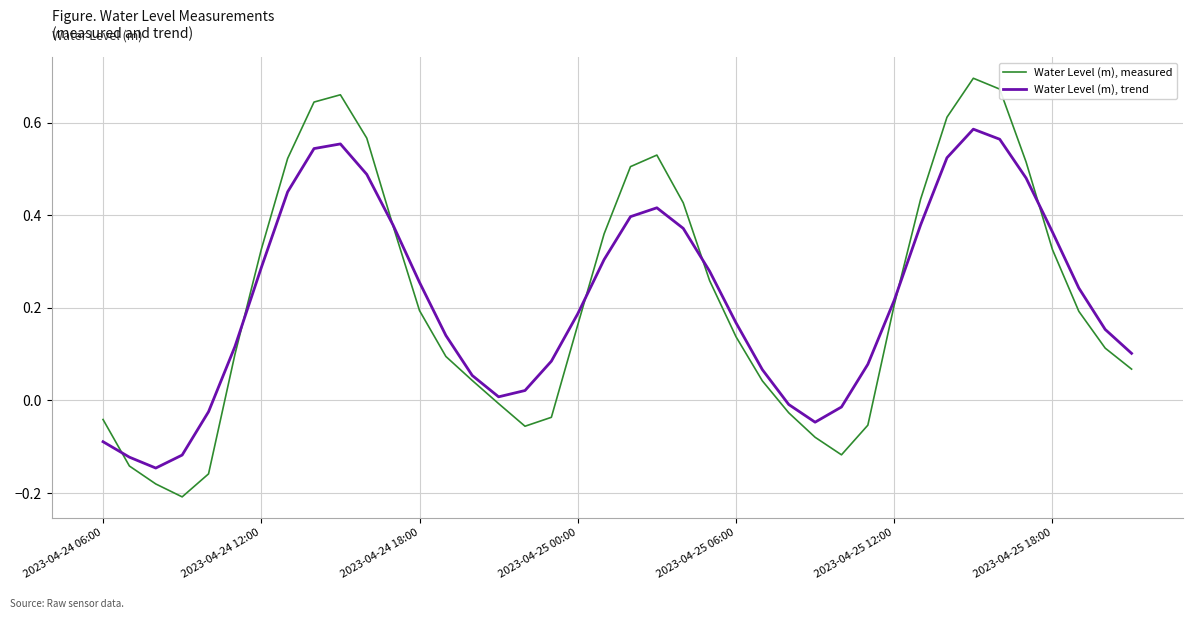

Which series has the widest spread of values?

Water Level (m), measured